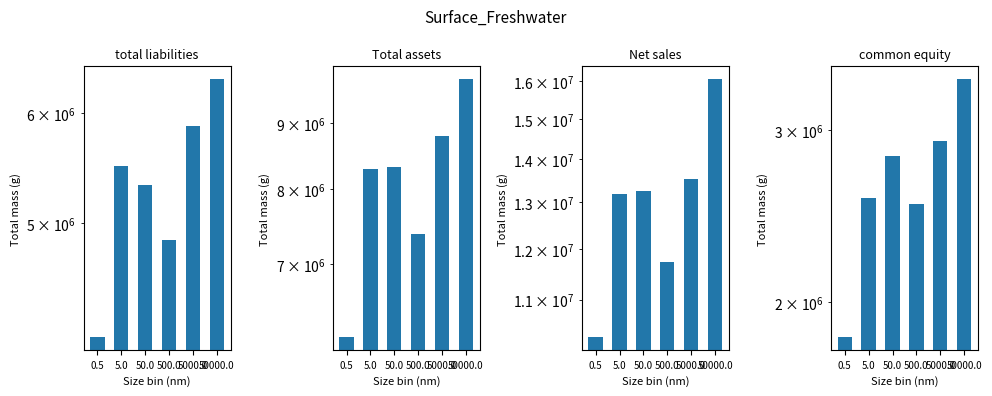

At how many categories does at least one series exceed 10132909?

6